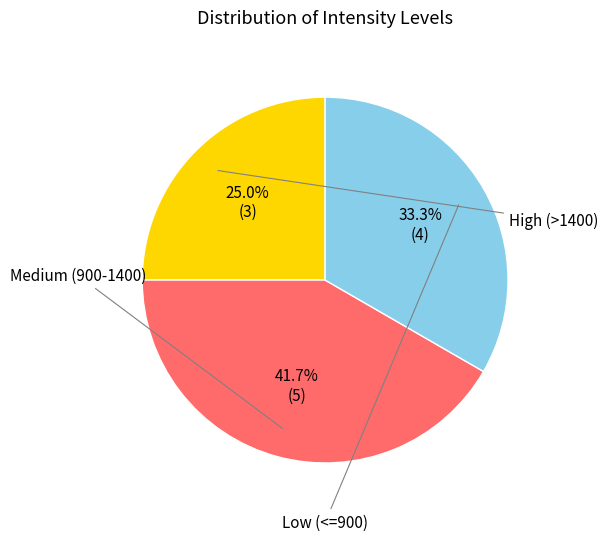

Is there any slice that represents more than half of the pie?

No